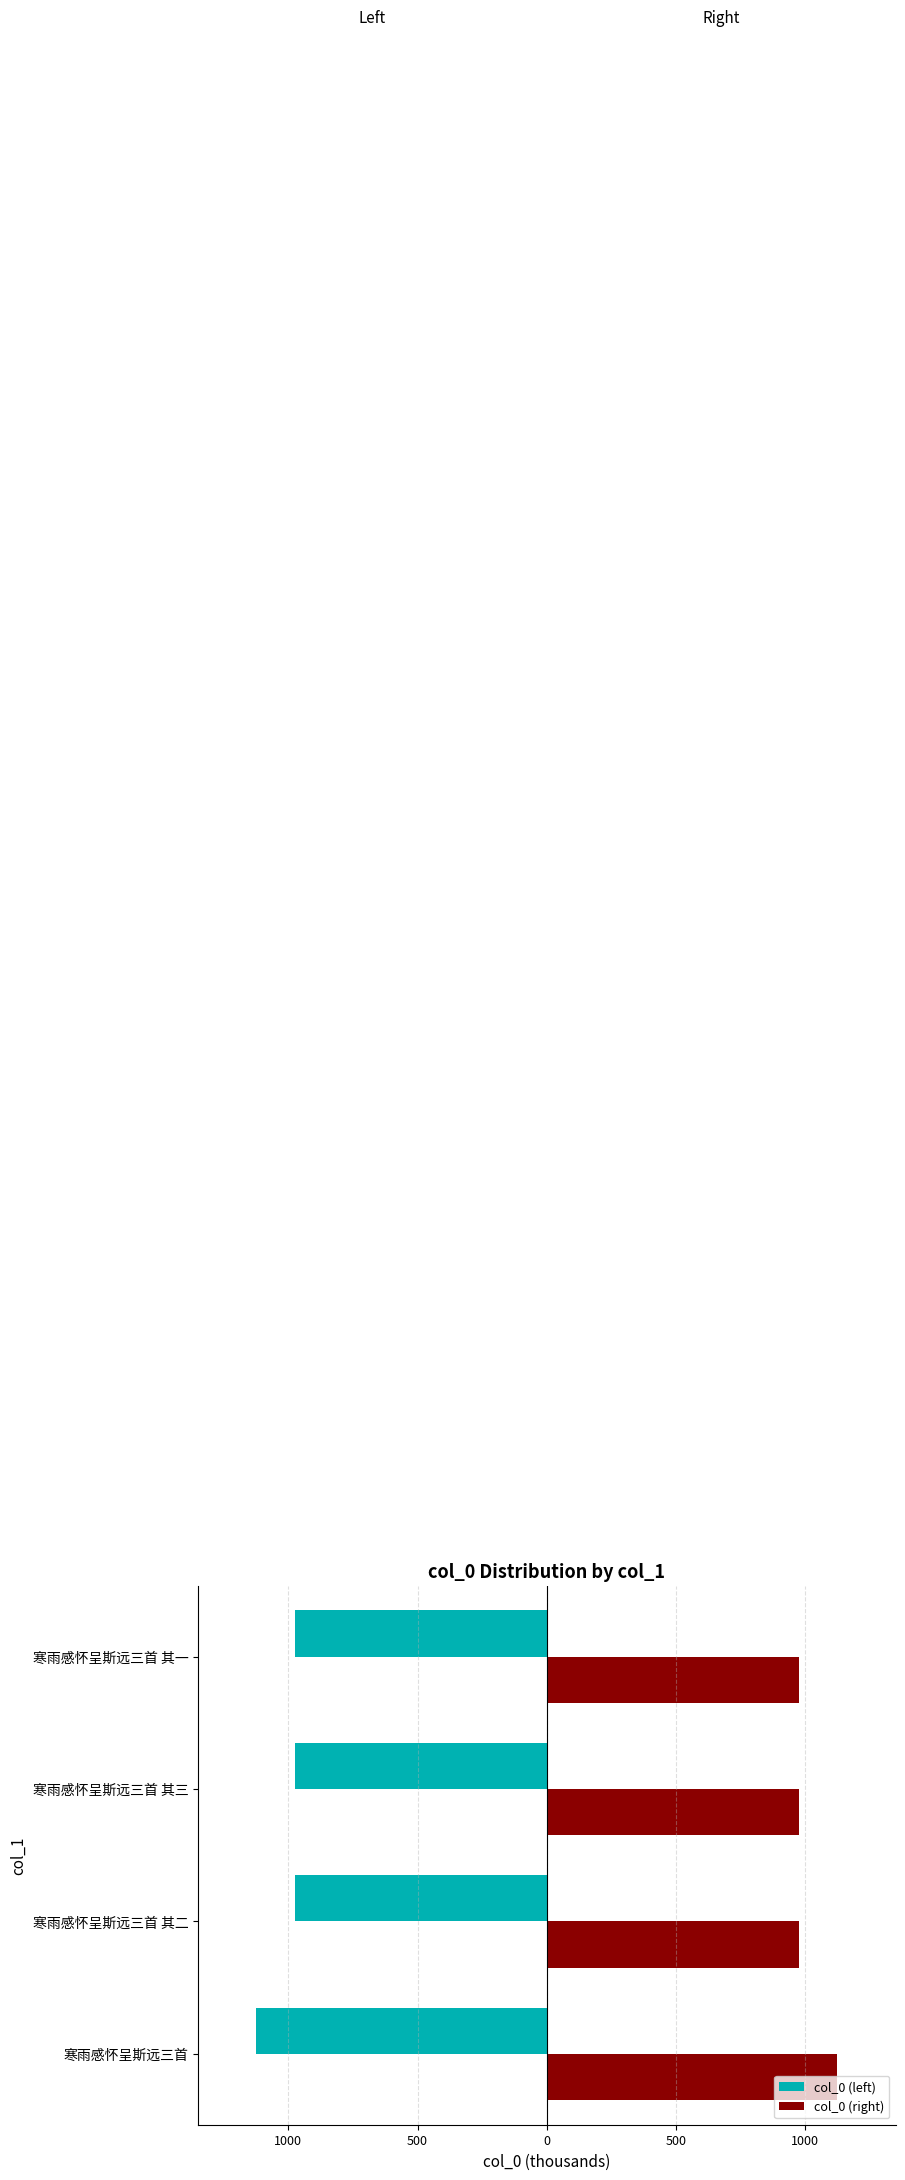

What are all the series names shown in the legend?

col_0 (left), col_0 (right)